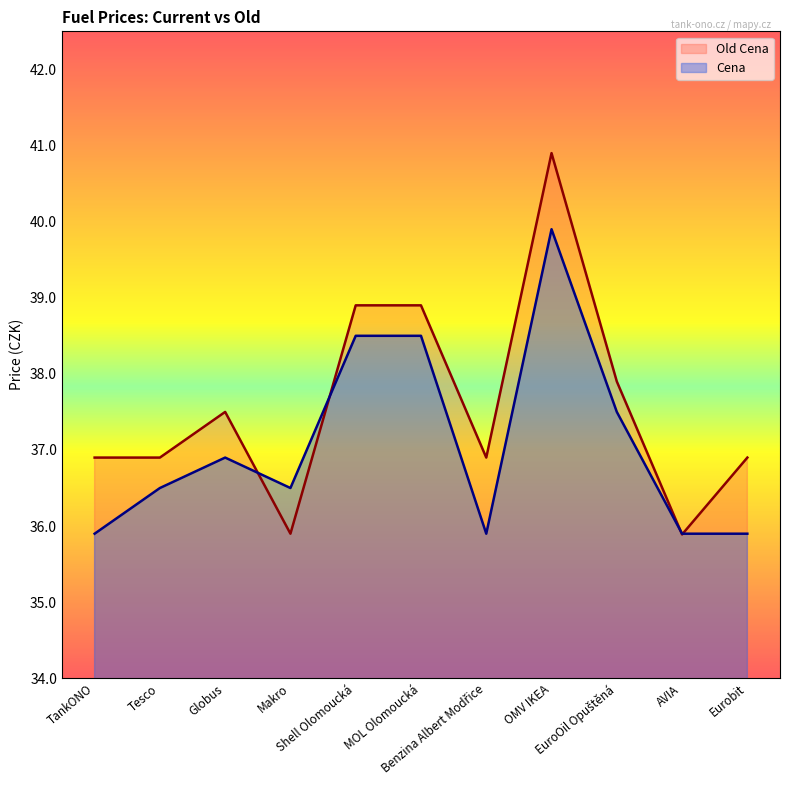

How many lines are shown in the chart?

2